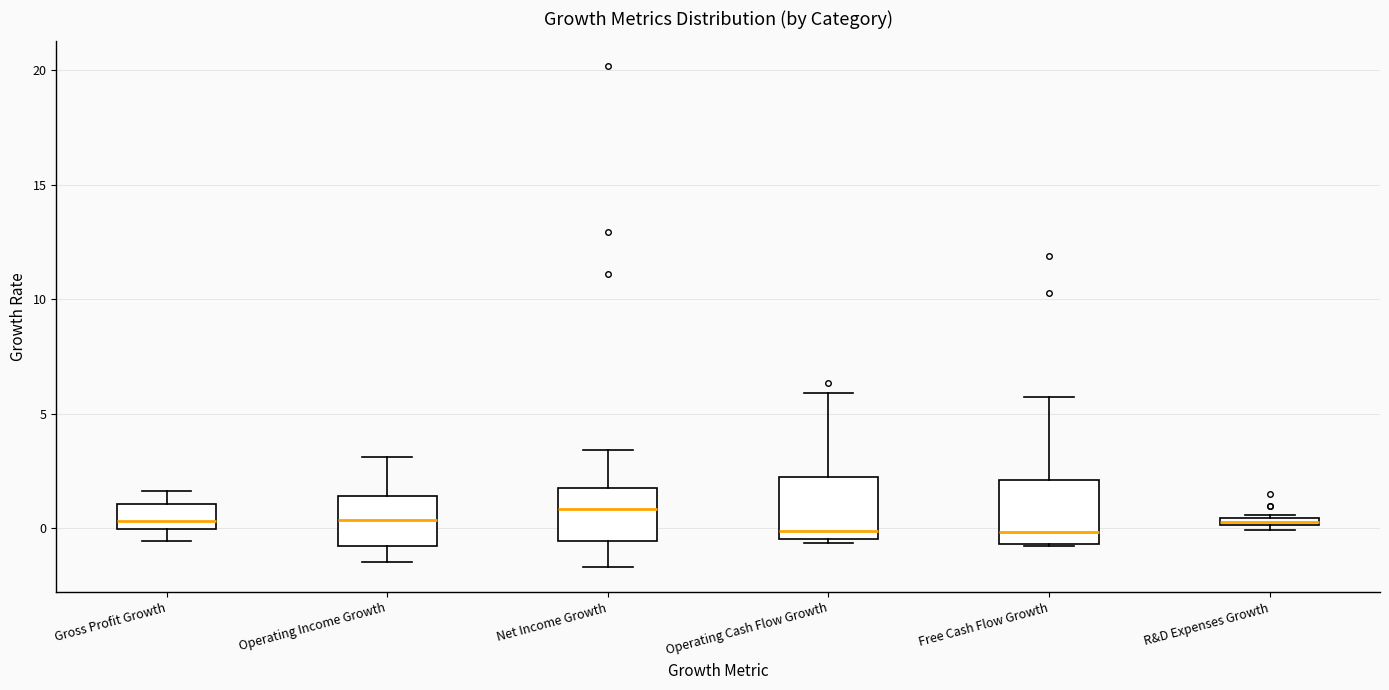

Where does the lower whisker of the box for Gross Profit Growth end on the y-axis? The values are not printed on the chart, so give them approximately, as read against the axis.

-0.5